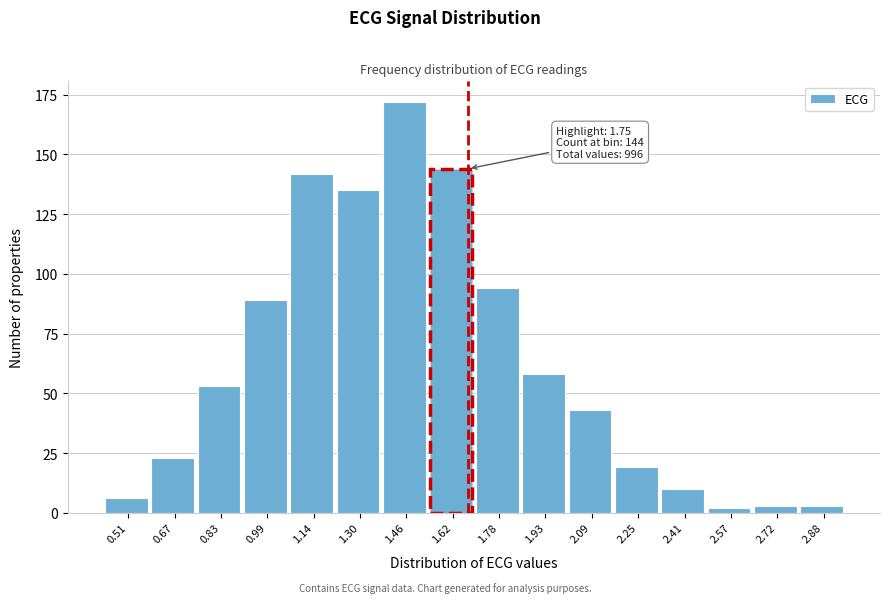

Reading left to right, extract all data points from this chart.

6	23	53	89	142	135	172	144	94	58	43	19	10	2	3	3